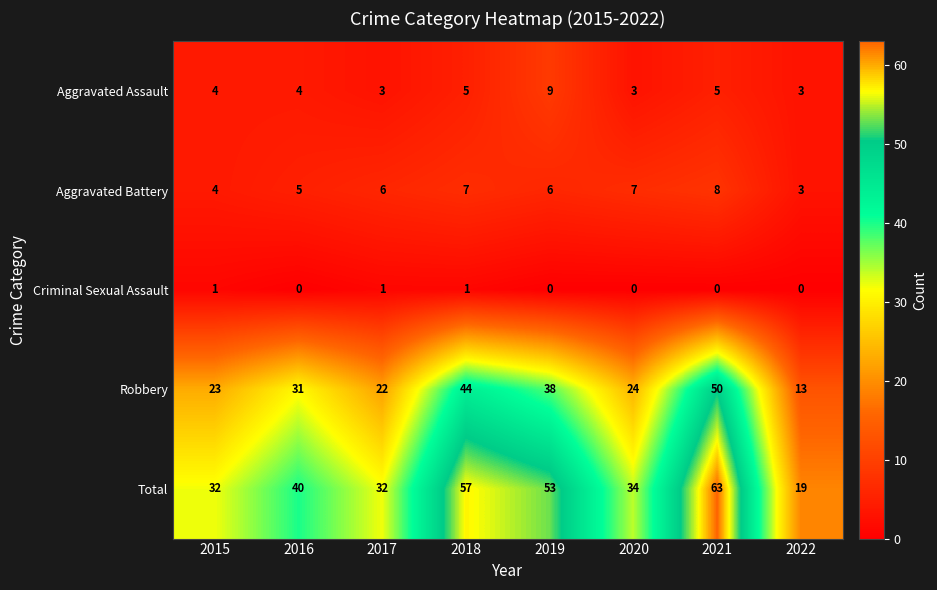

Rank the series by their maximum value, from lowest to highest.

Criminal Sexual Assault, Aggravated Battery, Aggravated Assault, Robbery, Total